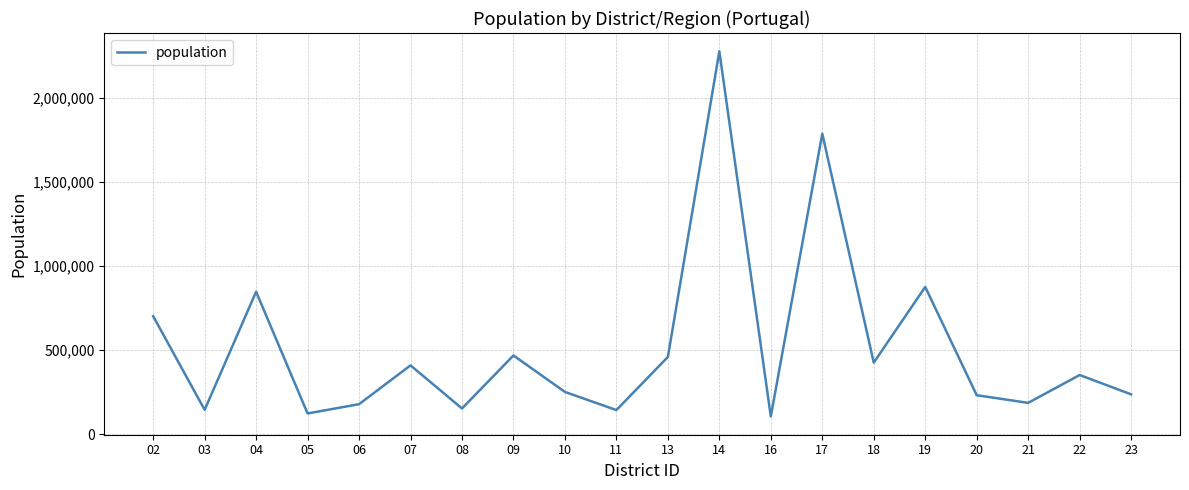

What is the ratio of the value at 23 to the value at 22?

0.7